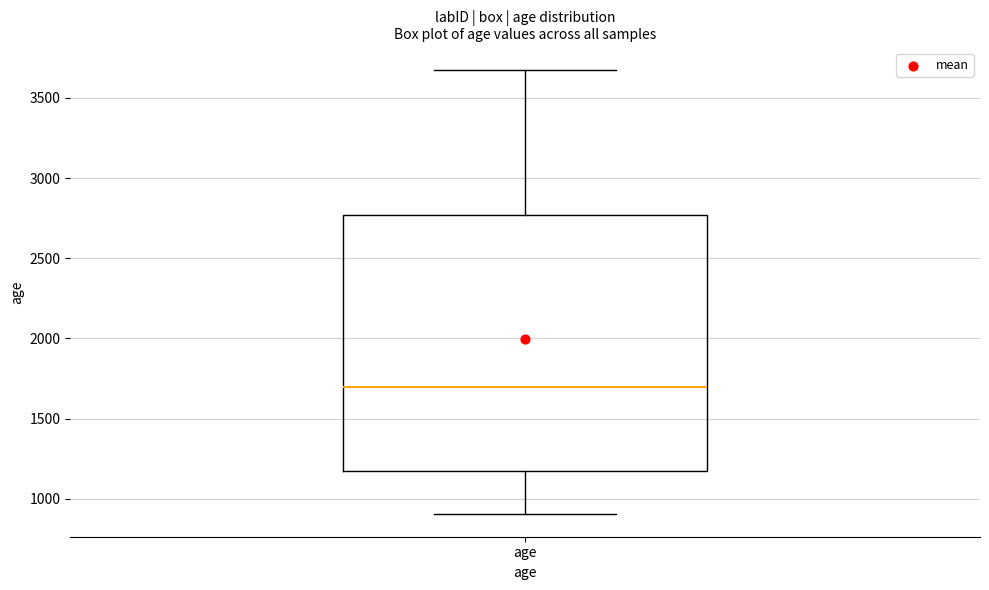

Transcribe this box plot: give where the median line is, the range the box spans, and where the two whiskers end, as read against the y-axis. The values are not printed on the chart, so give them approximately, as read against the axis.

median 1700, box 1150 to 2750, whiskers 900 to 3700